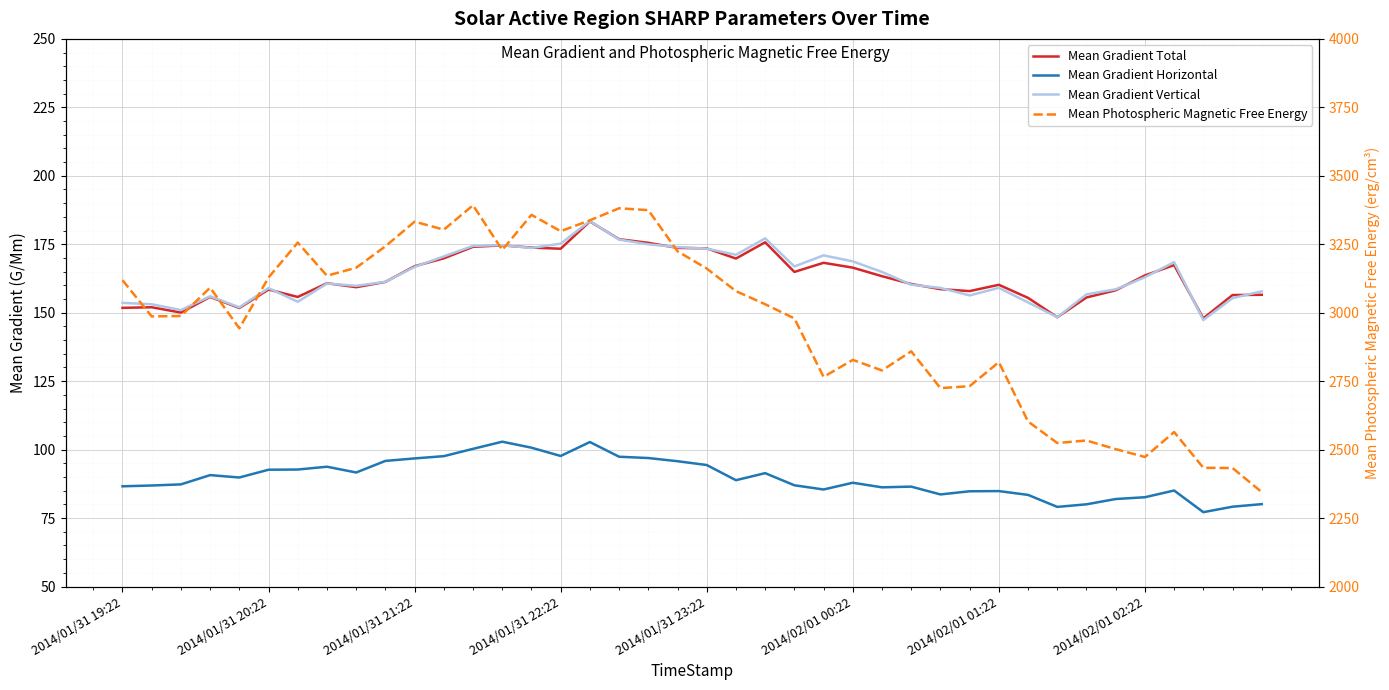

True or false: Mean Gradient Vertical and Mean Gradient Horizontal intersect in this chart.

False